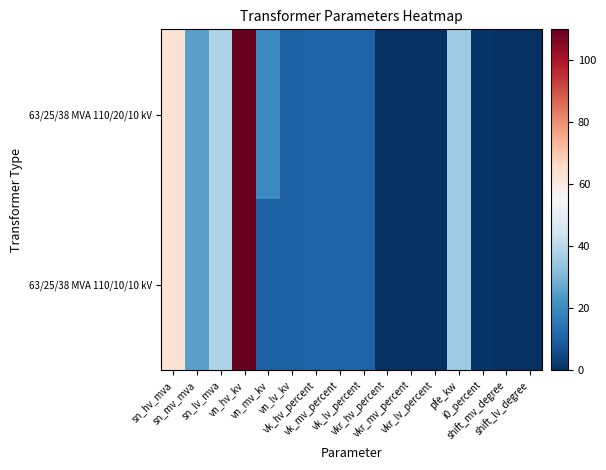

Reading left to right, extract all data points from this chart.

63/25/38 MVA 110/20/10 kV: sn_hv_mva=63.0	sn_mv_mva=25.0	sn_lv_mva=38.0	vn_hv_kv=110.0	vn_mv_kv=20.0	vn_lv_kv=10.0	vk_hv_percent=10.4	vk_mv_percent=10.4	vk_lv_percent=10.4	vkr_hv_percent=0.3	vkr_mv_percent=0.3	vkr_lv_percent=0.3	pfe_kw=35.0	i0_percent=0.9	shift_mv_degree=0.0	shift_lv_degree=0.0
63/25/38 MVA 110/10/10 kV: sn_hv_mva=63.0	sn_mv_mva=25.0	sn_lv_mva=38.0	vn_hv_kv=110.0	vn_mv_kv=10.0	vn_lv_kv=10.0	vk_hv_percent=10.4	vk_mv_percent=10.4	vk_lv_percent=10.4	vkr_hv_percent=0.3	vkr_mv_percent=0.3	vkr_lv_percent=0.3	pfe_kw=35.0	i0_percent=0.9	shift_mv_degree=0.0	shift_lv_degree=0.0